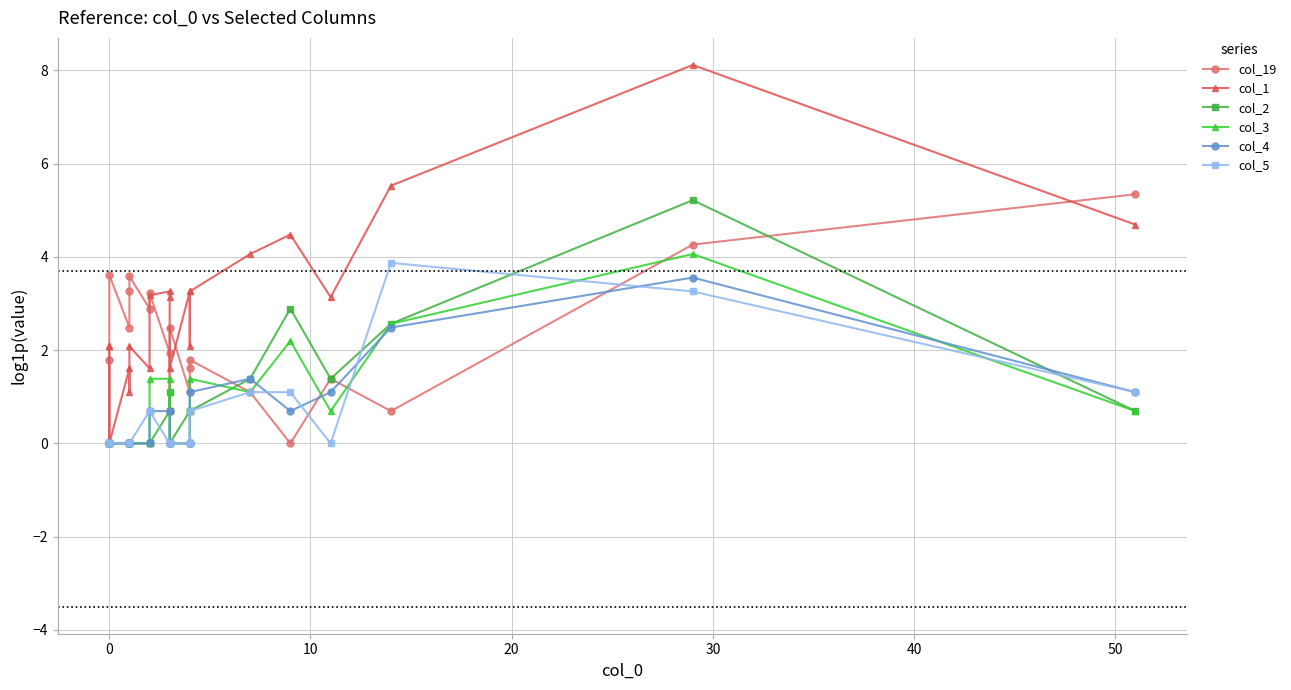

Which series has the largest total across all categories?

col_1